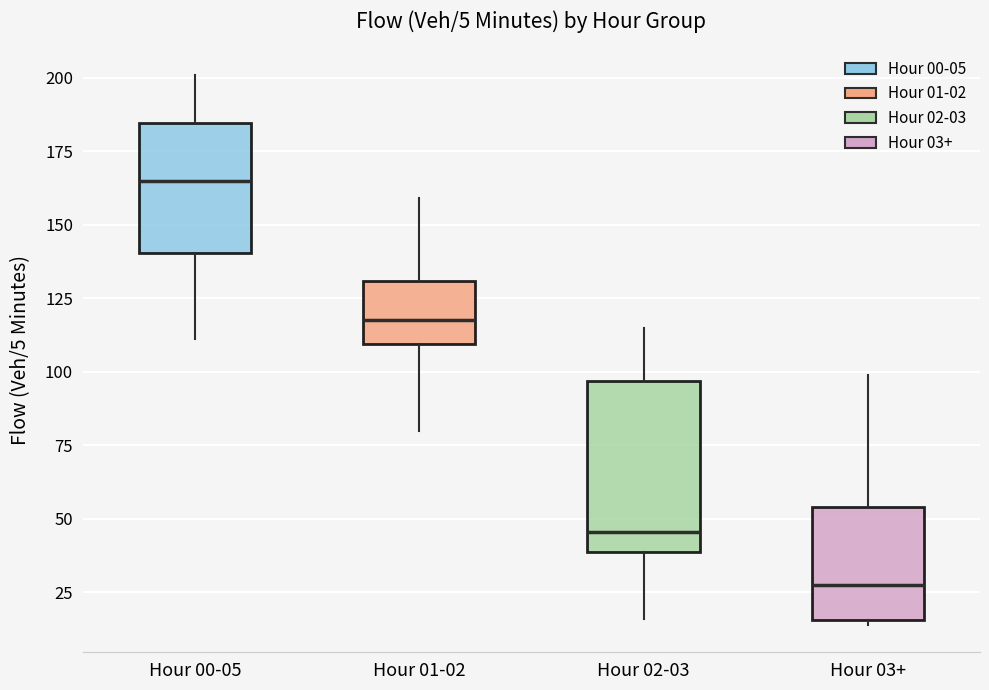

Which box is the tallest, from its lower edge to its upper edge?

Hour 02-03